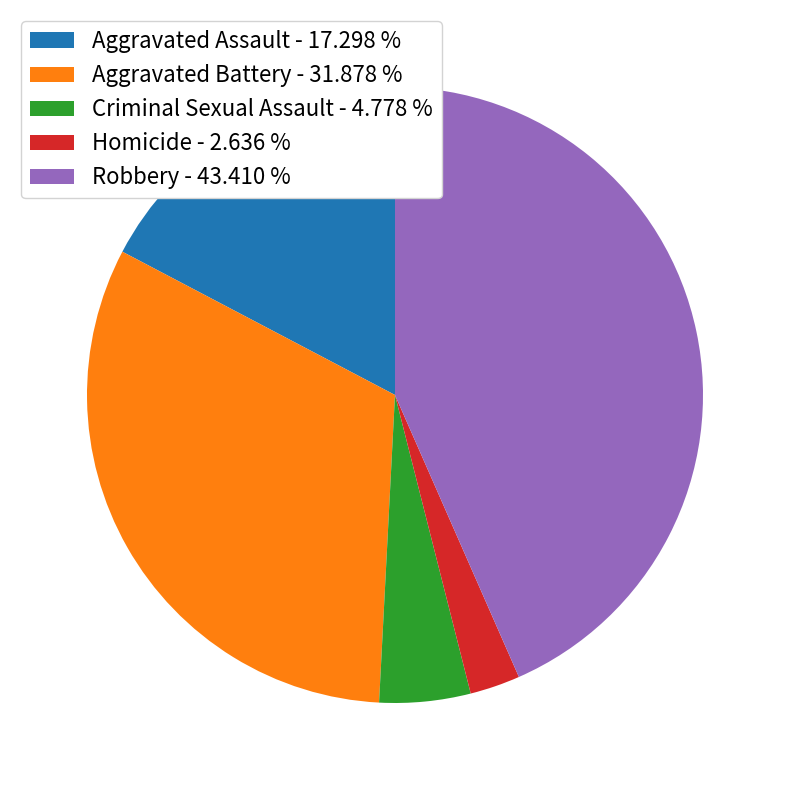

How many slices are in this pie chart?

5